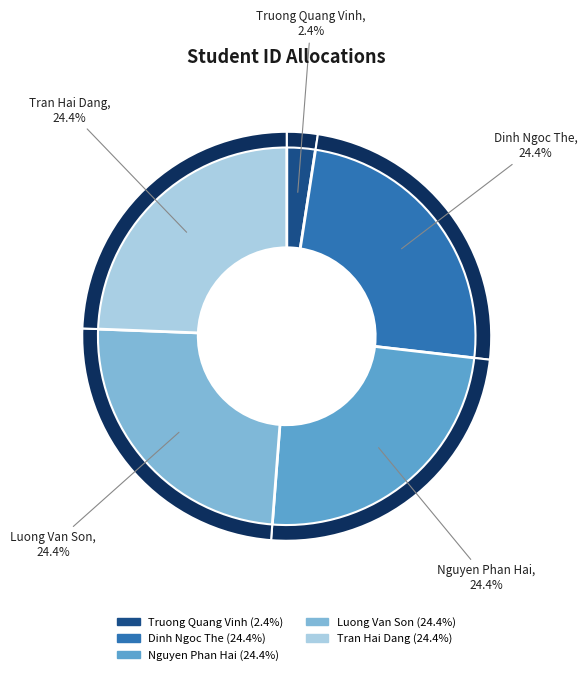

Is there any slice that represents more than half of the pie?

No